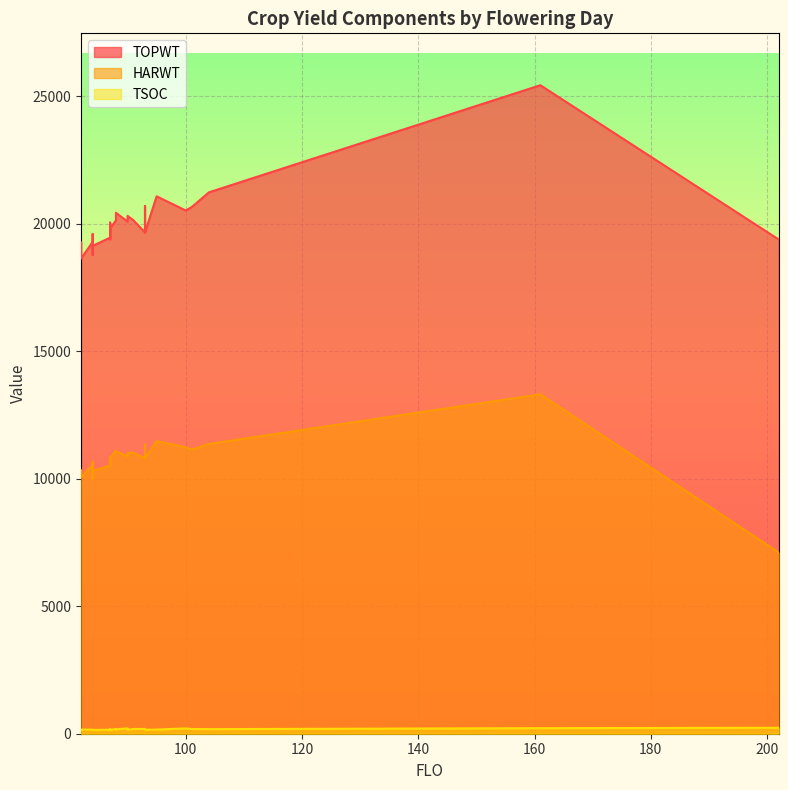

What is the difference between the HARWT values at 0 and 18?

1185